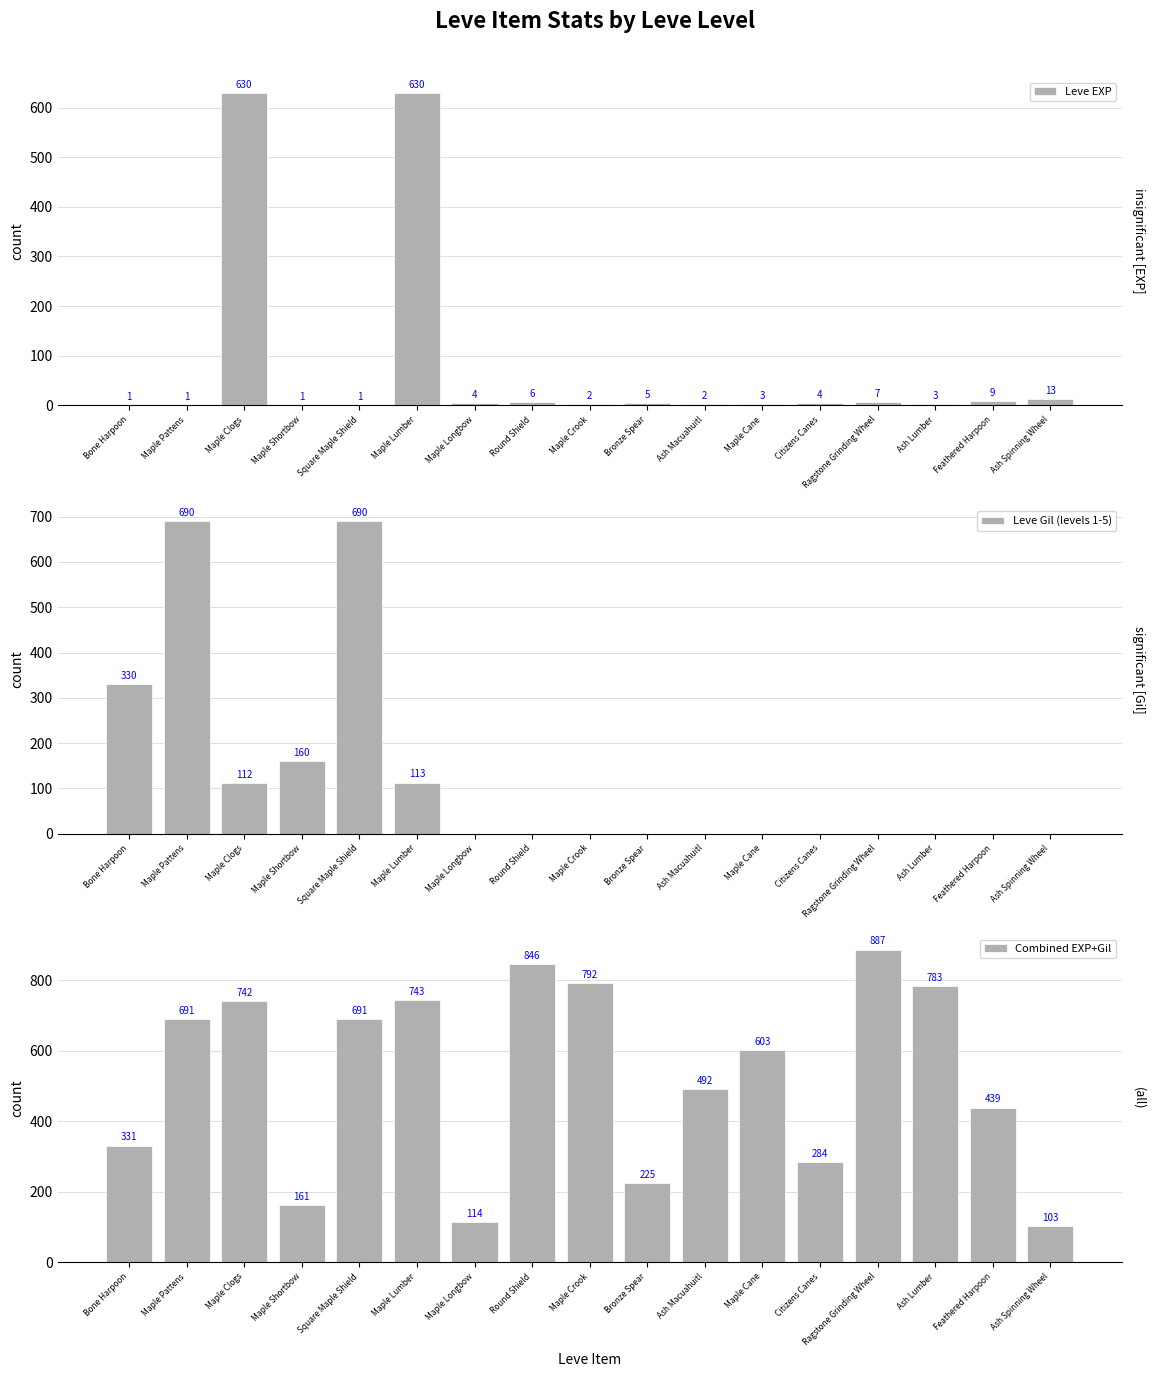

Reading right to left, list all the values displayed in this chart.

Leve EXP: Ash Spinning Wheel=13	Feathered Harpoon=9	Ash Lumber=3	Ragstone Grinding Wheel=7	Citizens Canes=4	Maple Cane=3	Ash Macuahuitl=2	Bronze Spear=5	Maple Crook=2	Round Shield=6	Maple Longbow=4	Maple Lumber=630	Square Maple Shield=1	Maple Shortbow=1	Maple Clogs=630	Maple Pattens=1	Bone Harpoon=1
Leve Gil (levels 1-5): Ash Spinning Wheel=0	Feathered Harpoon=0	Ash Lumber=0	Ragstone Grinding Wheel=0	Citizens Canes=0	Maple Cane=0	Ash Macuahuitl=0	Bronze Spear=0	Maple Crook=0	Round Shield=0	Maple Longbow=0	Maple Lumber=113	Square Maple Shield=690	Maple Shortbow=160	Maple Clogs=112	Maple Pattens=690	Bone Harpoon=330
Combined EXP+Gil: Ash Spinning Wheel=103	Feathered Harpoon=439	Ash Lumber=783	Ragstone Grinding Wheel=887	Citizens Canes=284	Maple Cane=603	Ash Macuahuitl=492	Bronze Spear=225	Maple Crook=792	Round Shield=846	Maple Longbow=114	Maple Lumber=743	Square Maple Shield=691	Maple Shortbow=161	Maple Clogs=742	Maple Pattens=691	Bone Harpoon=331